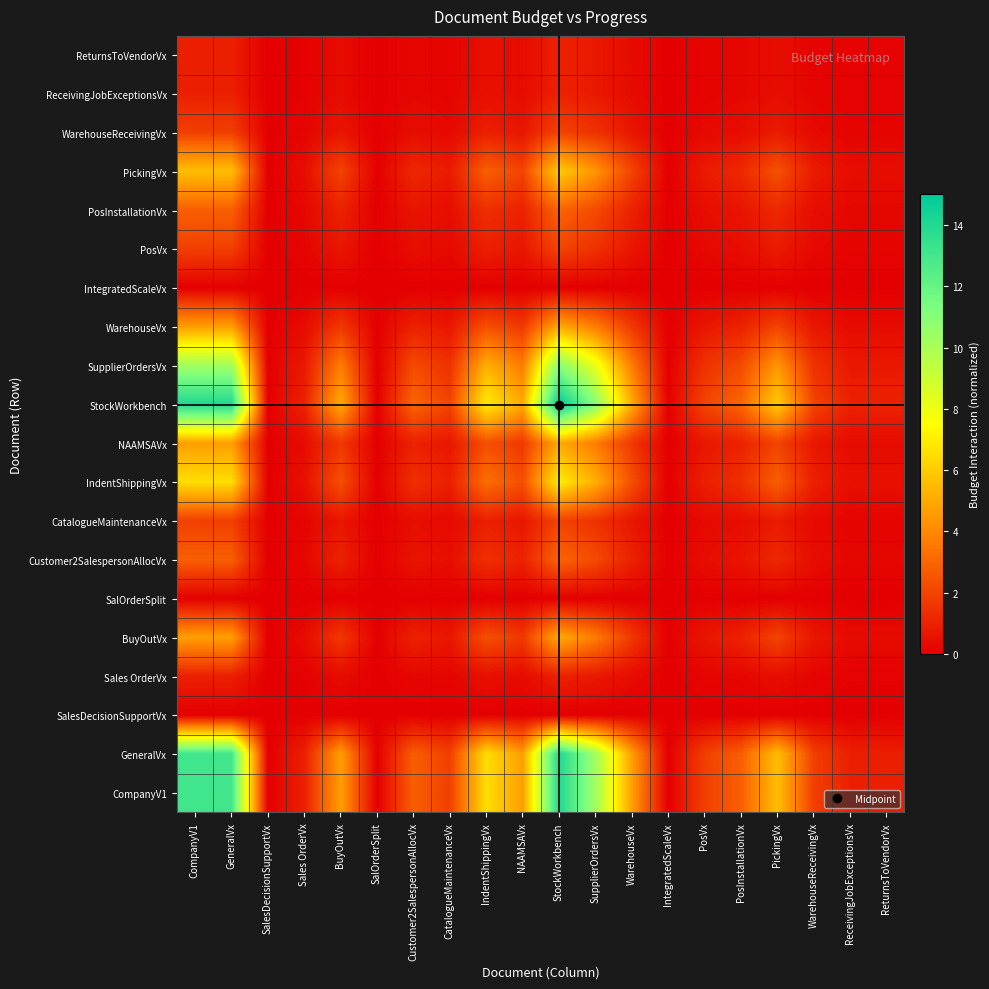

How many data points does each series have?

20